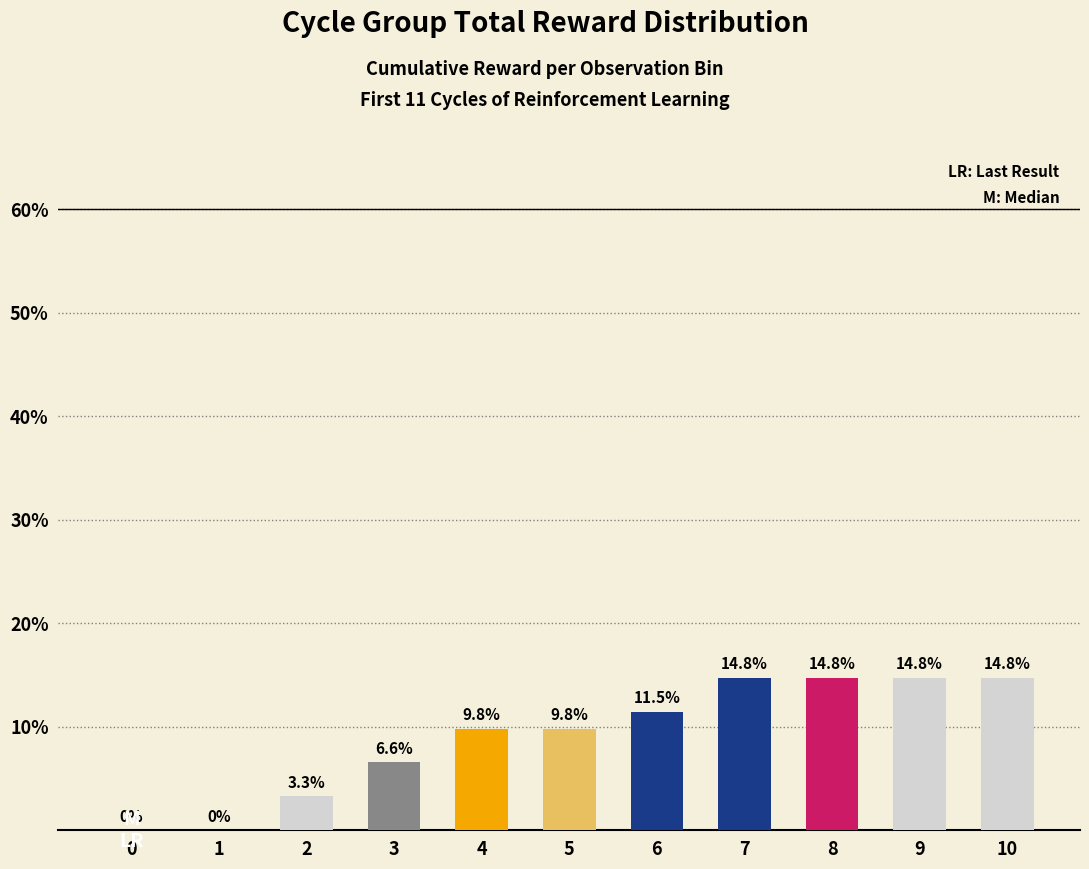

Reading left to right, transcribe all the data shown in this chart.

0.0	0.0	3.3	6.6	9.8	9.8	11.5	14.8	14.8	14.8	14.8